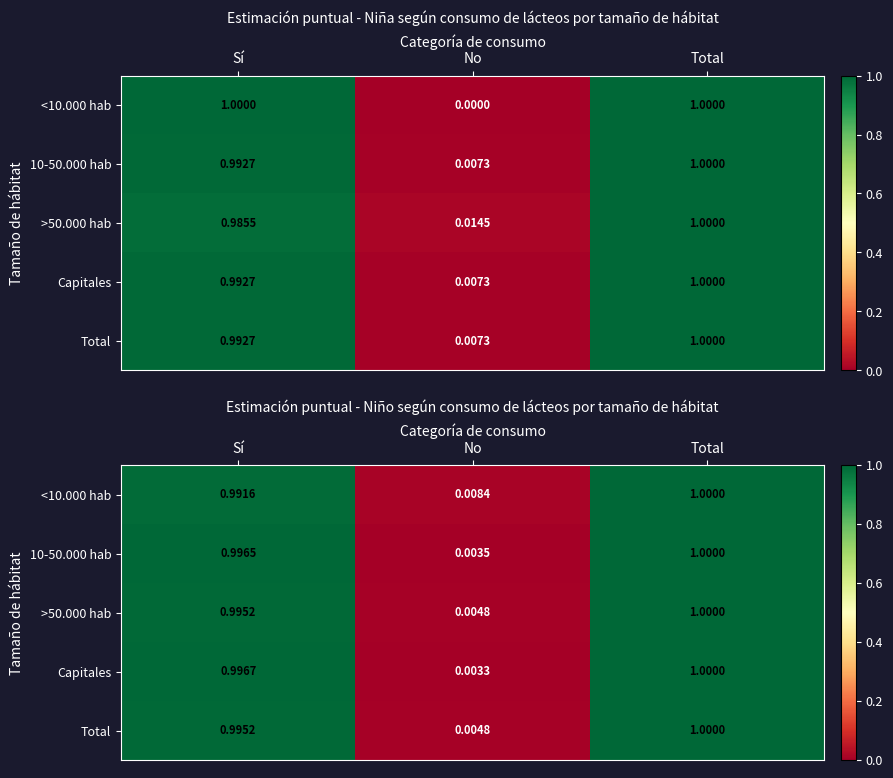

At which category is the sum across all series the highest?

Total